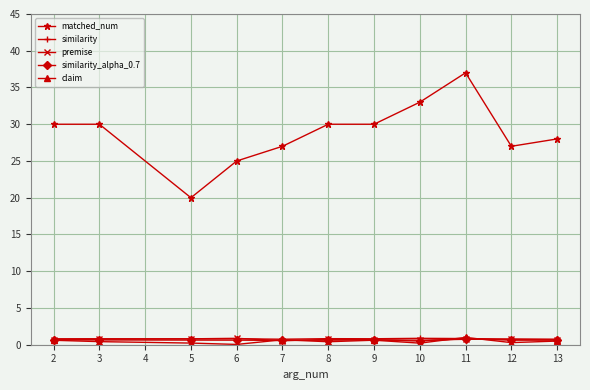

At which category is the sum across all series the highest?

11